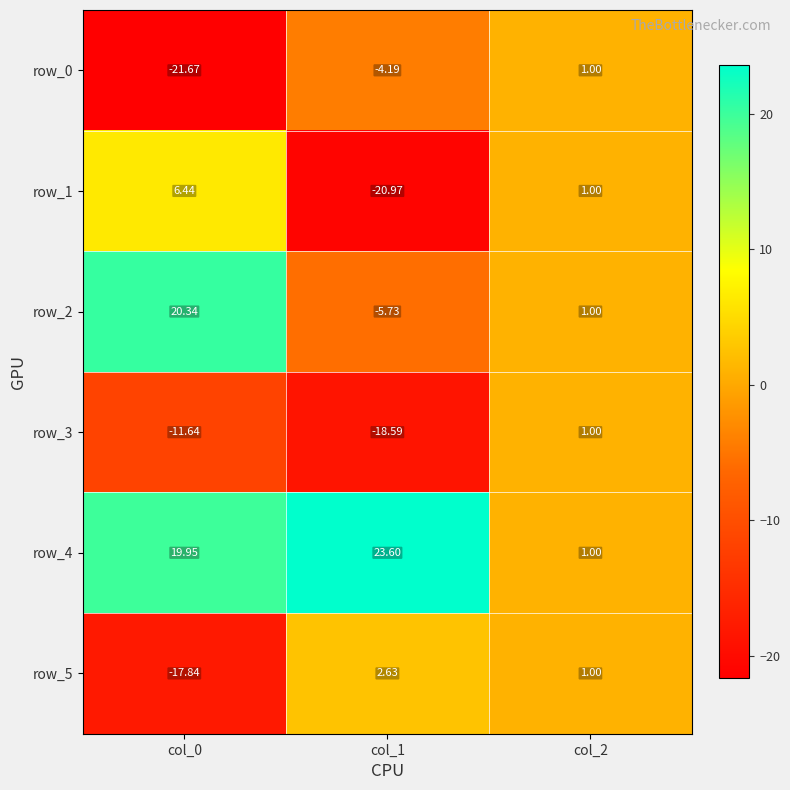

What is the sum of the row_1 values at col_1 and col_2?

-20.0